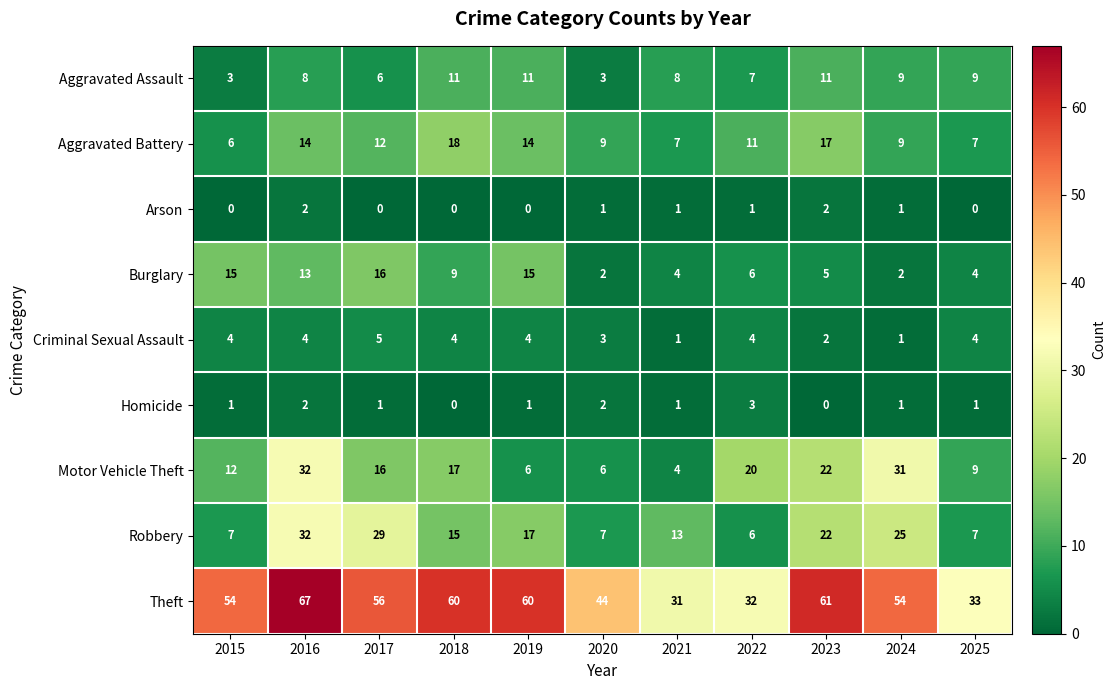

How many data points in Aggravated Battery are less than 11?

5